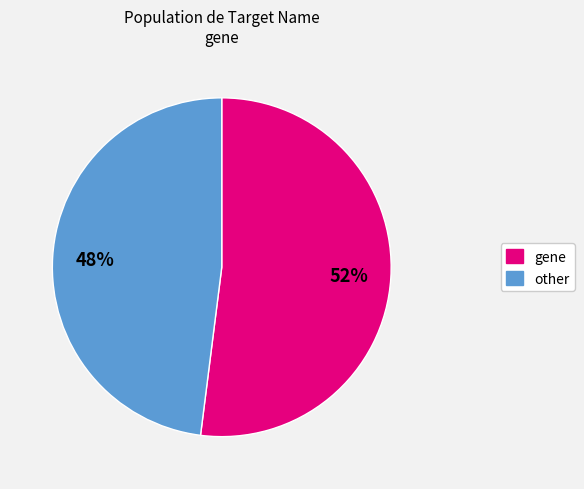

To the nearest percent, what is the combined percentage of gene and other?

100%